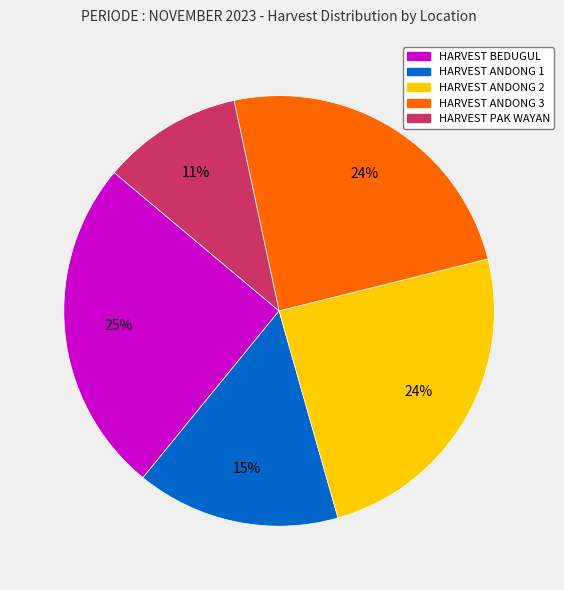

Approximately how many times larger is the value at HARVEST ANDONG 2 compared to HARVEST ANDONG 3?

1.0